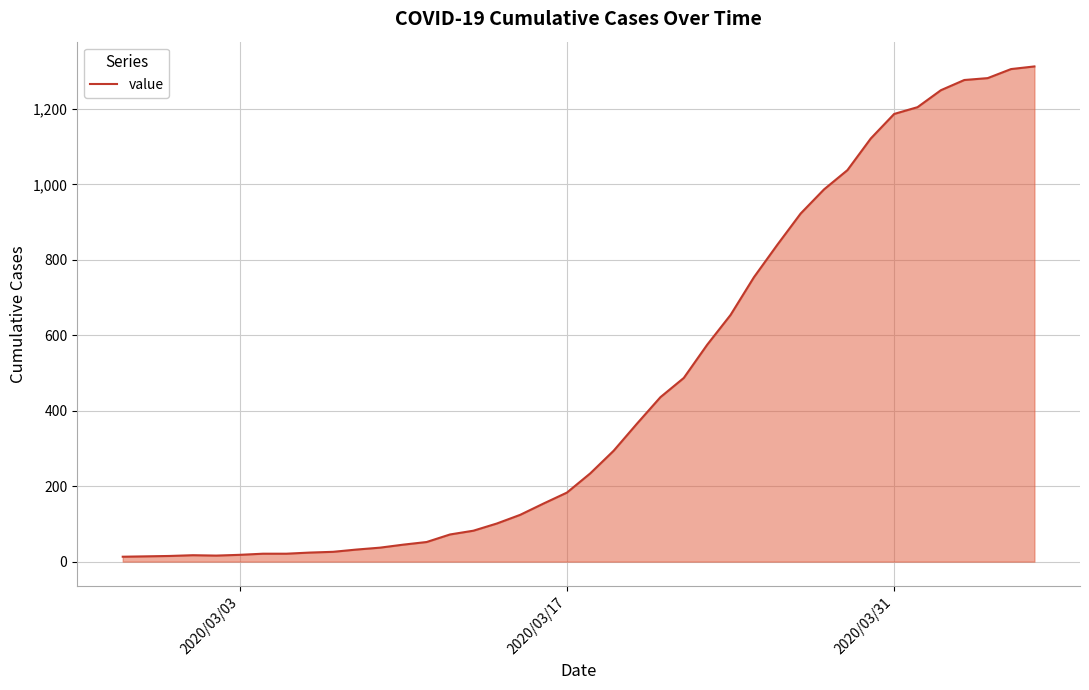

What is the greatest value displayed?

1313